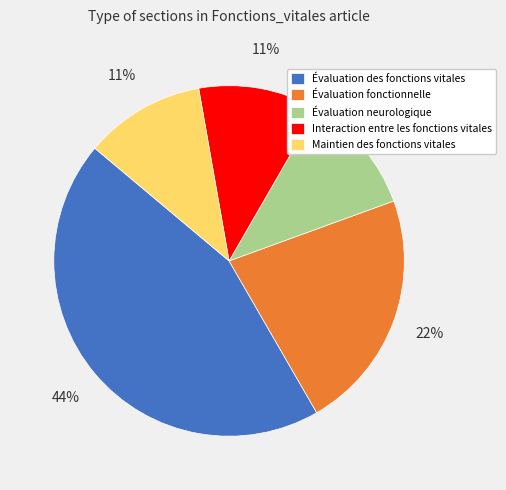

What is the largest slice in the pie chart?

Évaluation des fonctions vitales